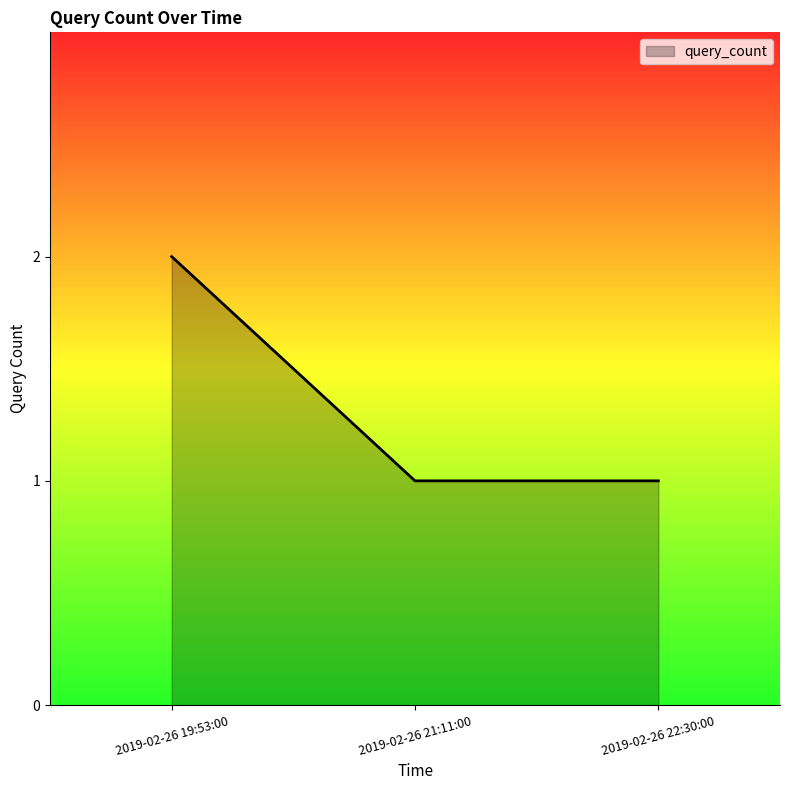

Which has a higher value, 2019-02-26 19:53:00 or 2019-02-26 22:30:00?

2019-02-26 19:53:00